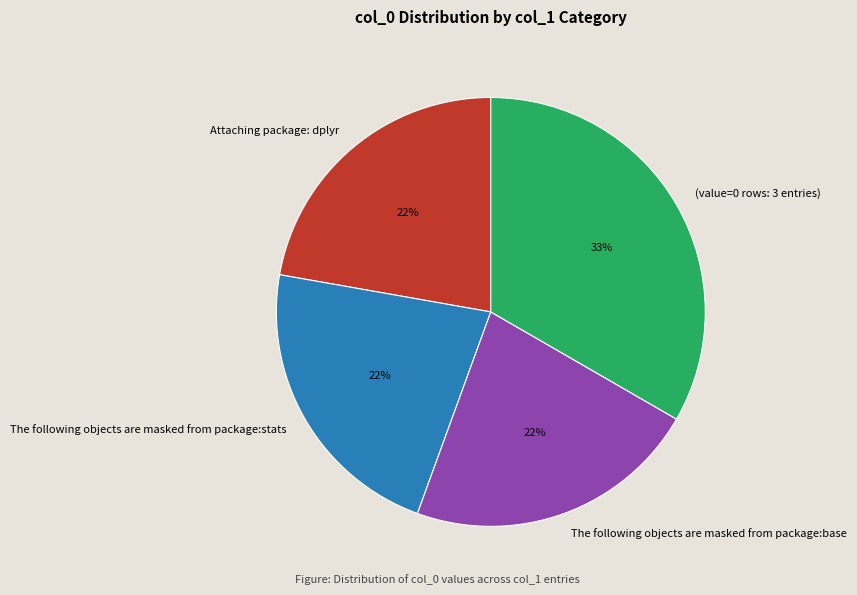

The The following objects are masked from package:stats slice represents 22% of the pie. True or false?

True